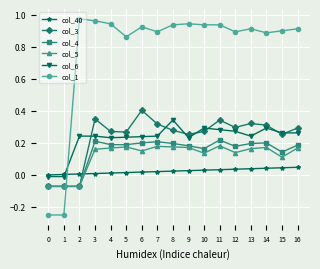

Which series has the largest total across all categories?

col_1